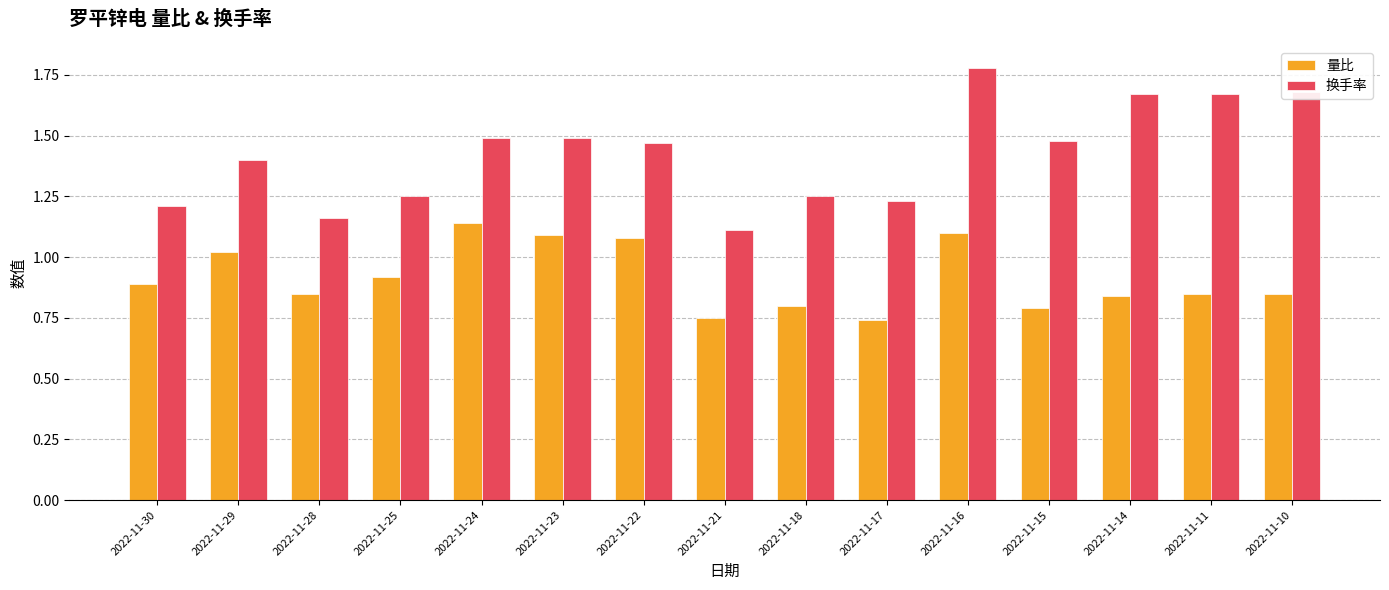

What is the difference between the maximum and minimum values in the 量比 series?

0.4